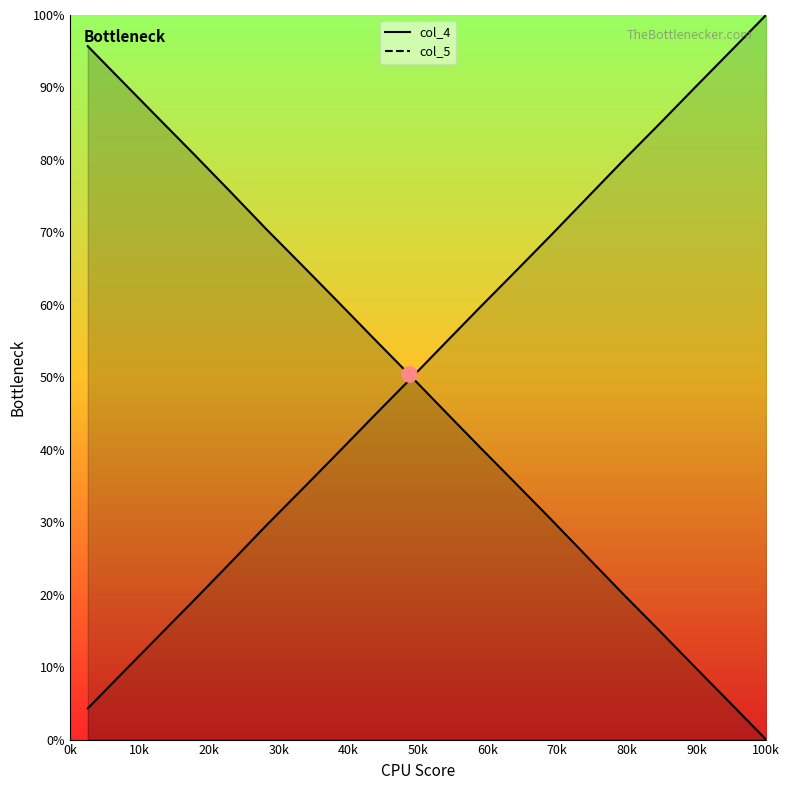

At how many categories does at least one series exceed 0?

20